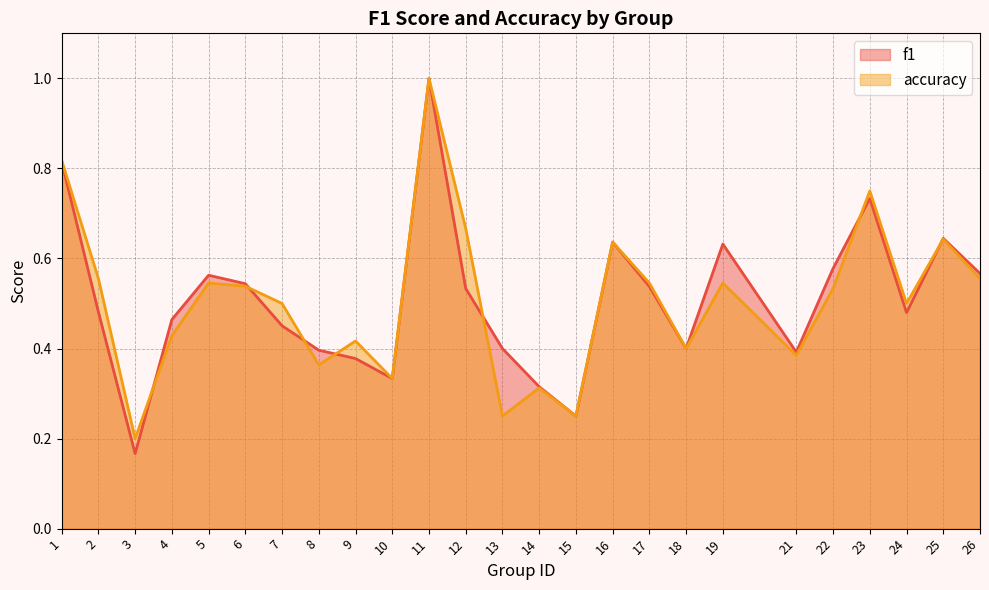

At which category does accuracy reach its first local valley?

3